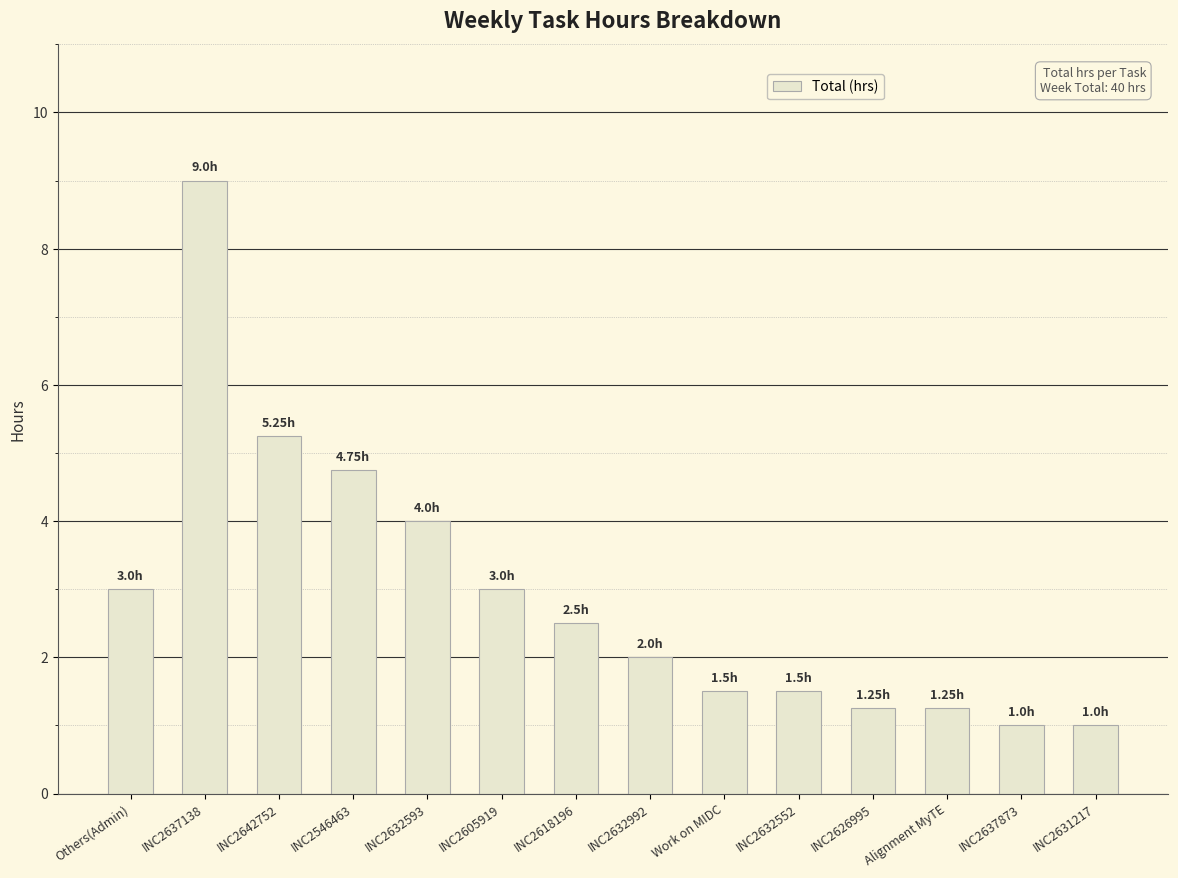

What is the minimum value shown in the chart?

1.0